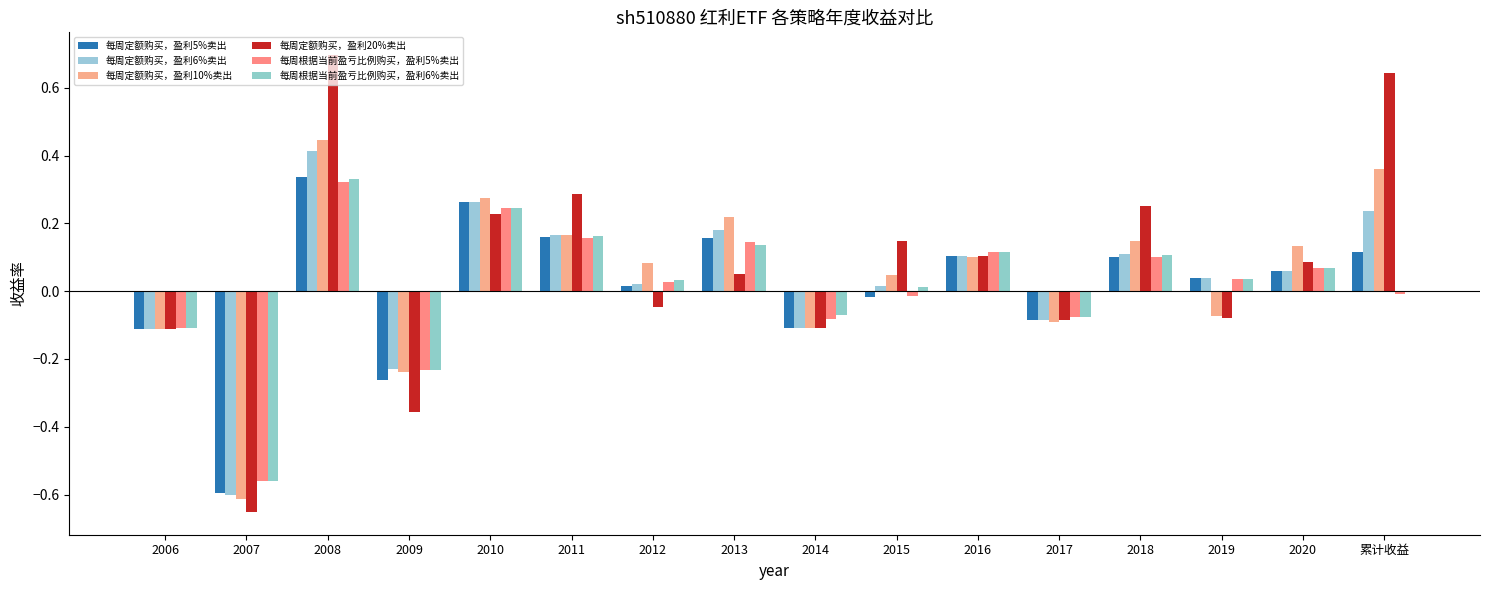

How many groups of bars are there?

16